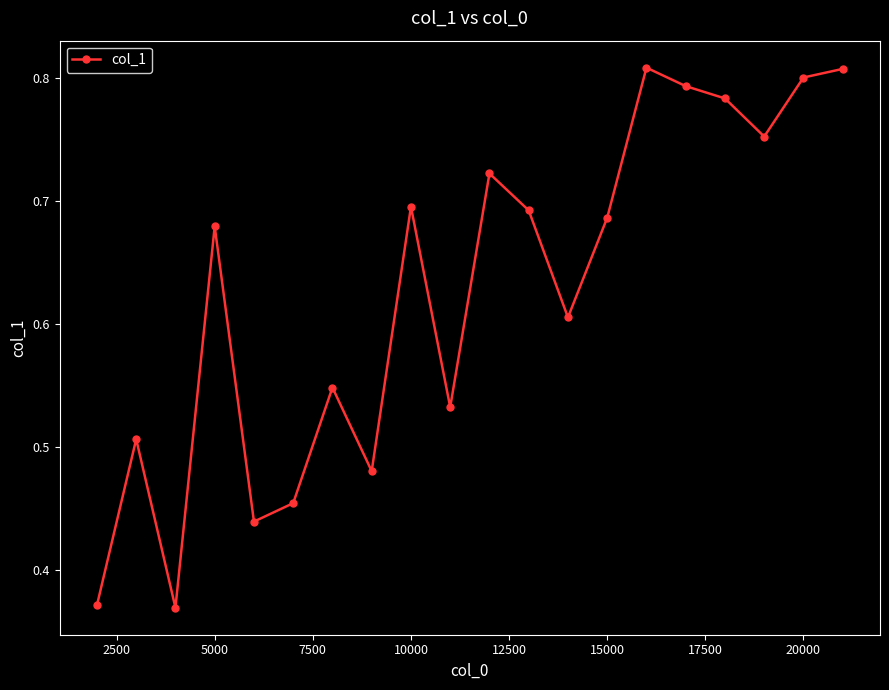

What is the sum of all values?

12.5